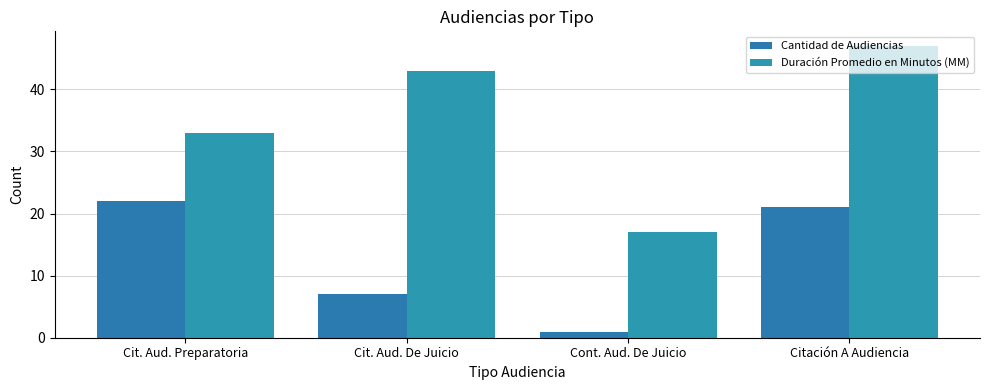

Where is Duración Promedio en Minutos (MM) nearest to the value 32?

Cit. Aud. Preparatoria